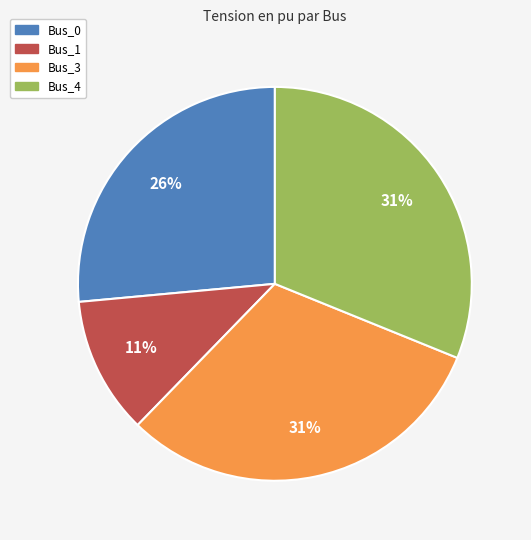

Does Bus_0 represent more than half of the total?

No